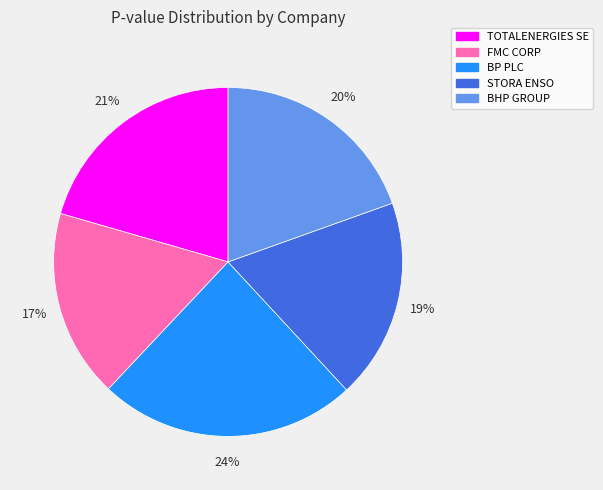

Combined, do TOTALENERGIES SE and FMC CORP account for over 50%?

No